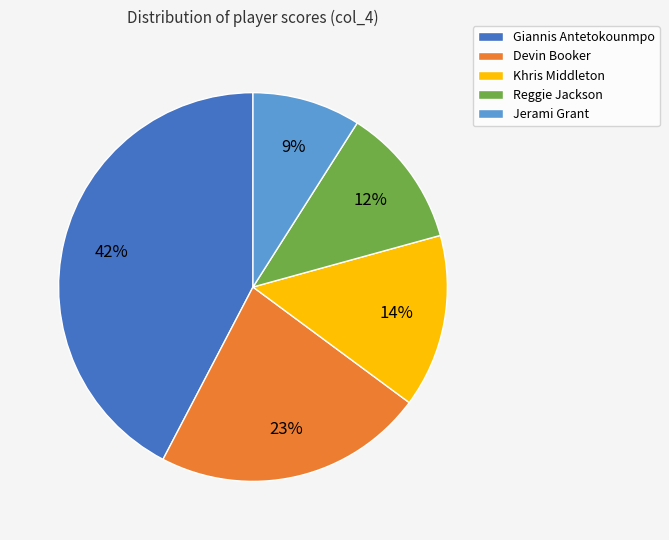

To the nearest percent, what percentage of the pie is Jerami Grant?

9%